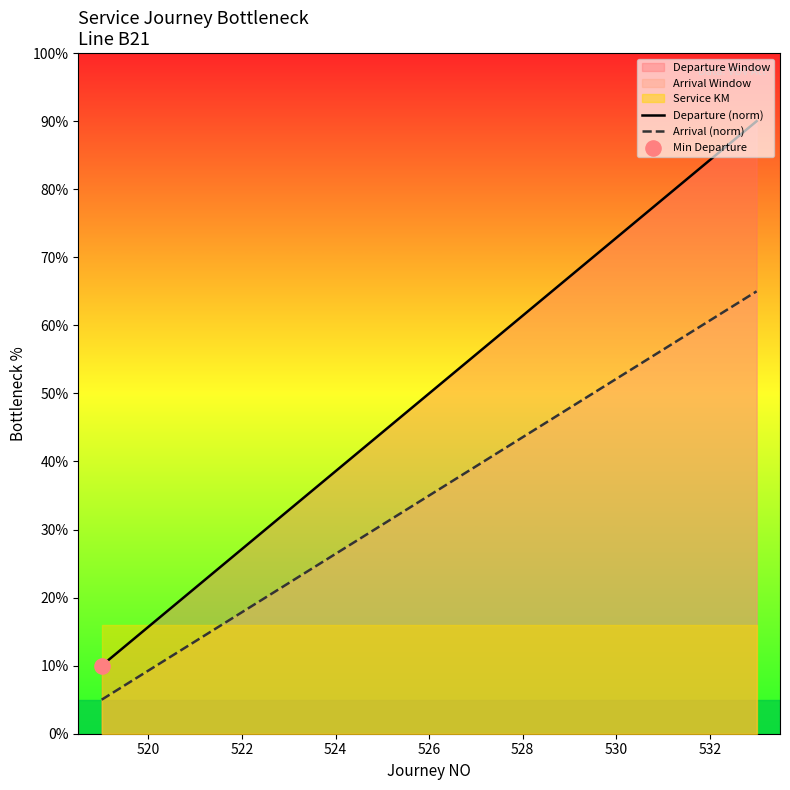

Which series reaches the minimum Y coordinate?

Arrival (norm)